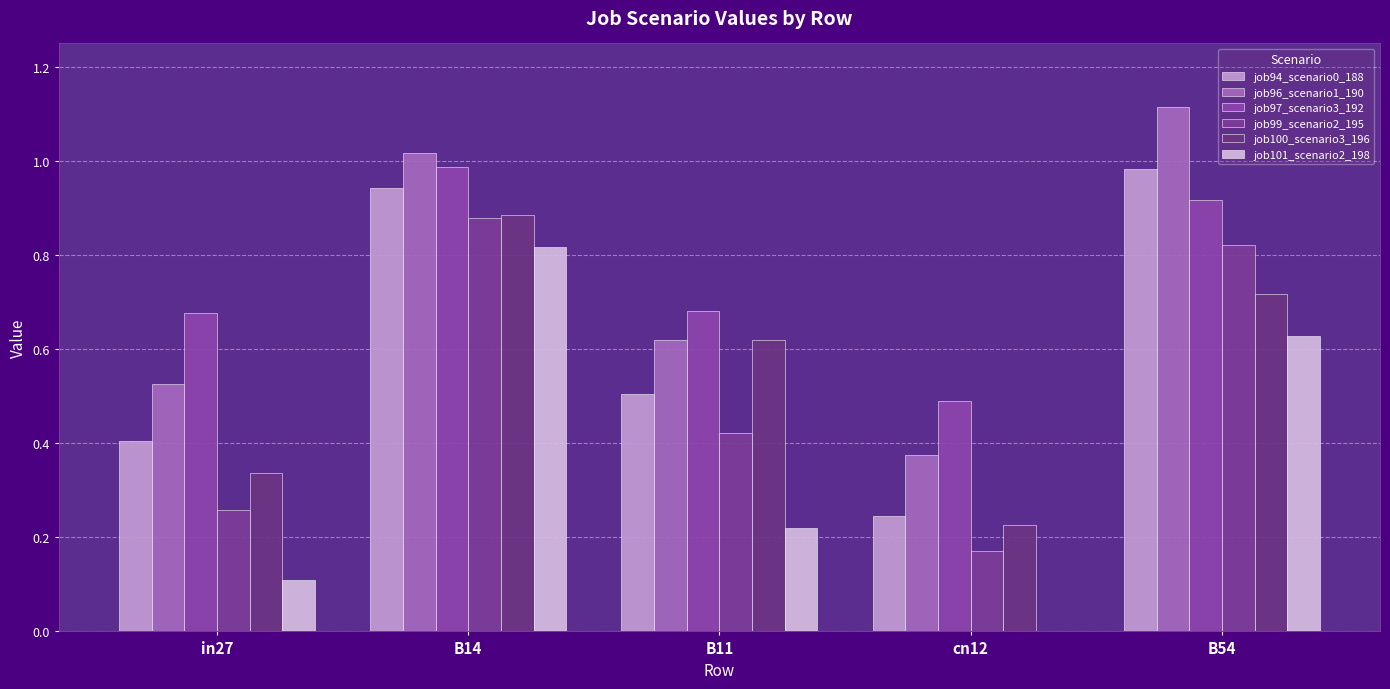

What is the maximum value for job101_scenario2_198?

0.8